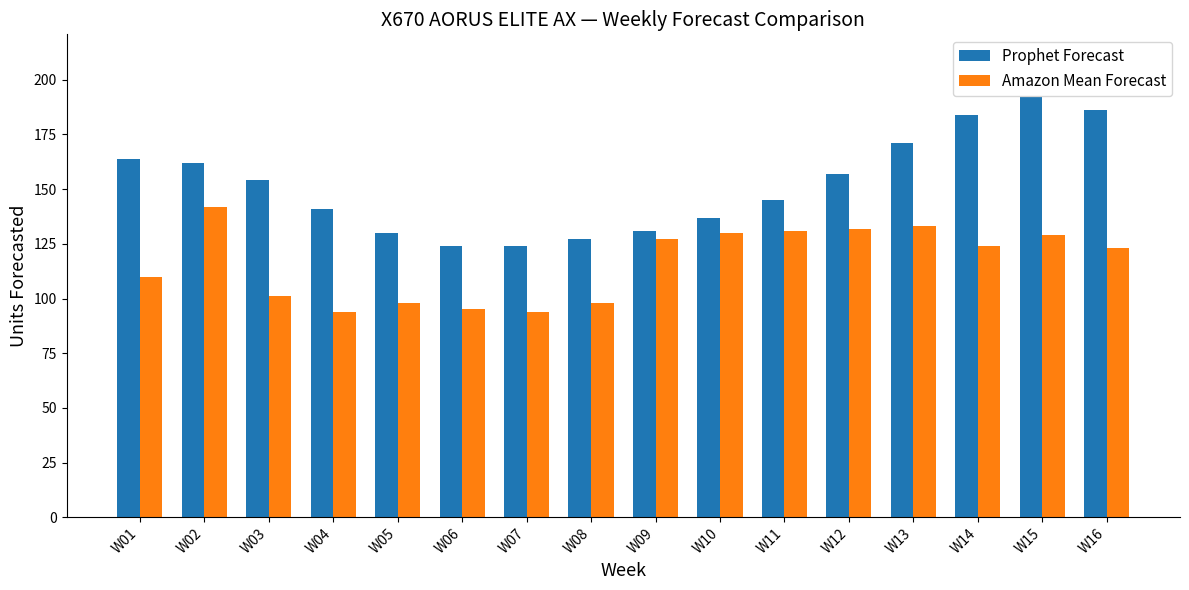

Reading right to left, extract all data points from this chart.

Prophet Forecast: W16=186	W15=192	W14=184	W13=171	W12=157	W11=145	W10=137	W09=131	W08=127	W07=124	W06=124	W05=130	W04=141	W03=154	W02=162	W01=164
Amazon Mean Forecast: W16=123	W15=129	W14=124	W13=133	W12=132	W11=131	W10=130	W09=127	W08=98	W07=94	W06=95	W05=98	W04=94	W03=101	W02=142	W01=110